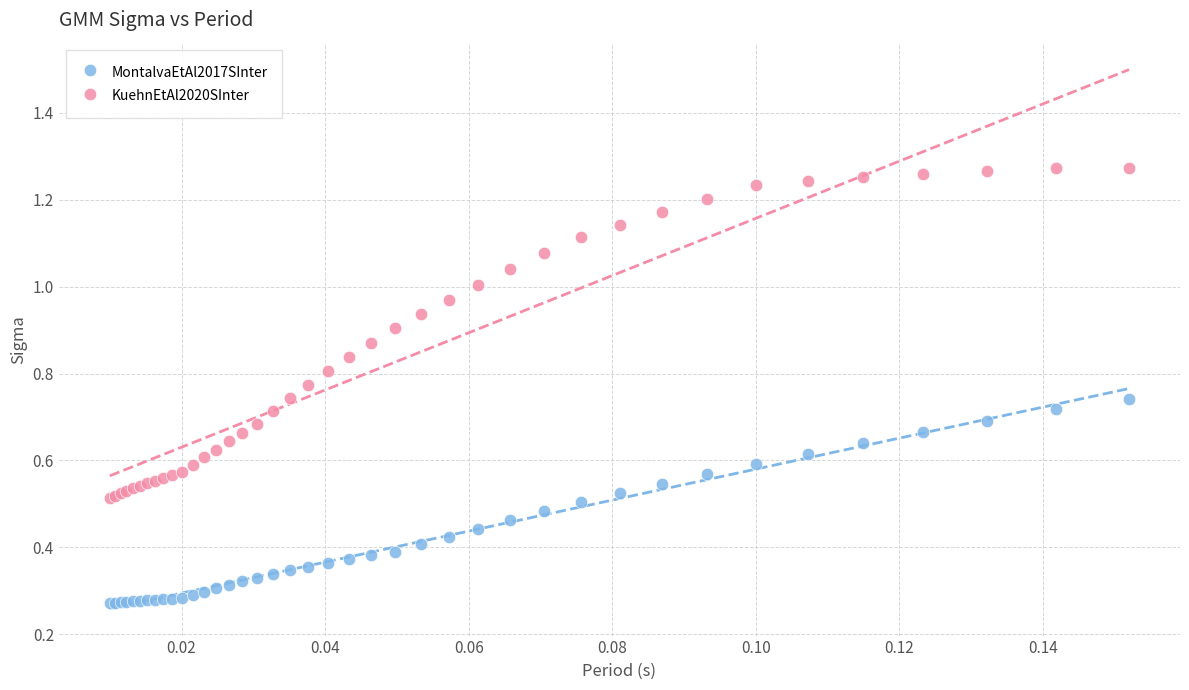

Which series contains the lowest Y value?

MontalvaEtAl2017SInter